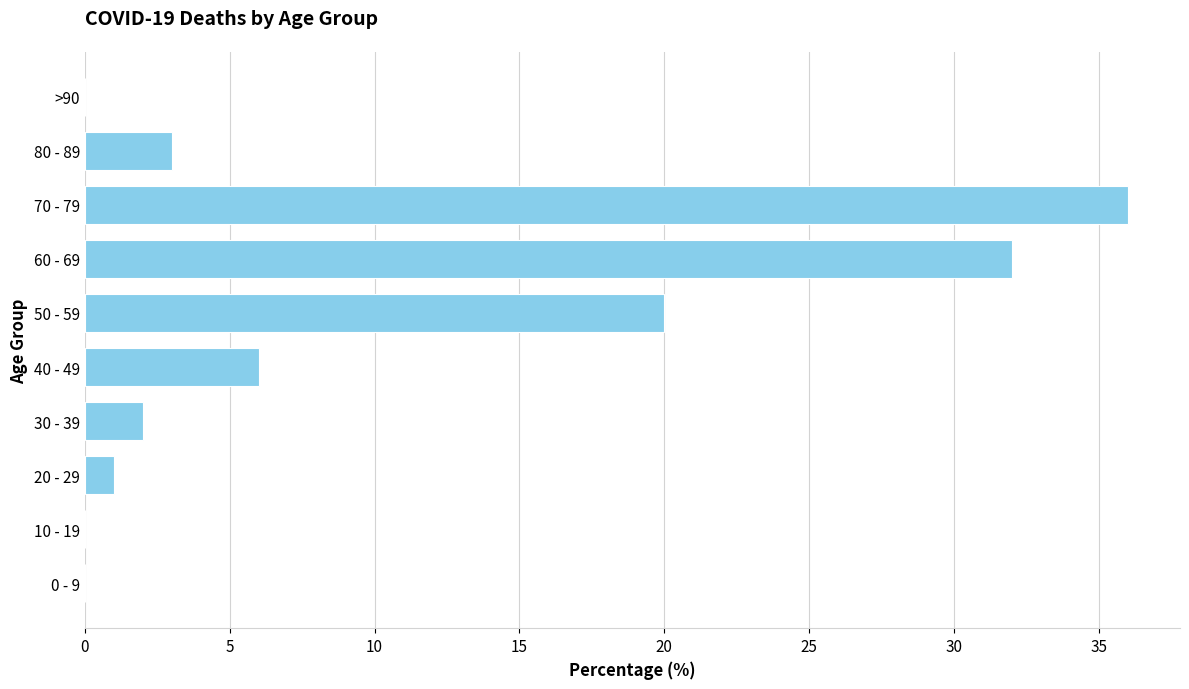

Reading bottom to top, extract all data points from this chart.

0 - 9=0	10 - 19=0	20 - 29=1	30 - 39=2	40 - 49=6	50 - 59=20	60 - 69=32	70 - 79=36	80 - 89=3	>90=0